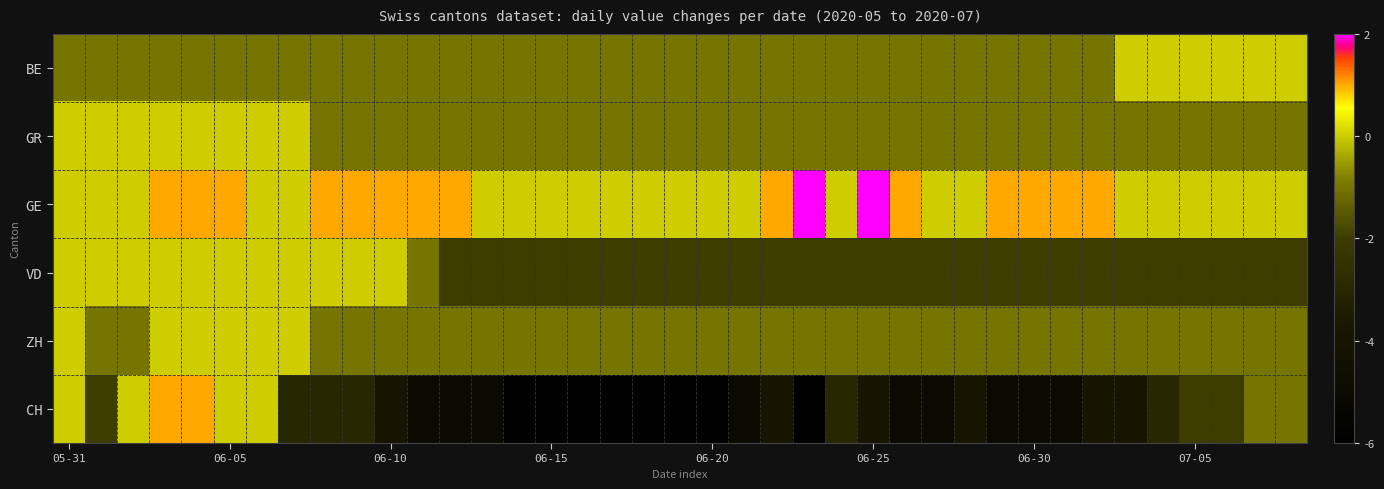

Which series has the largest total across all categories?

GE